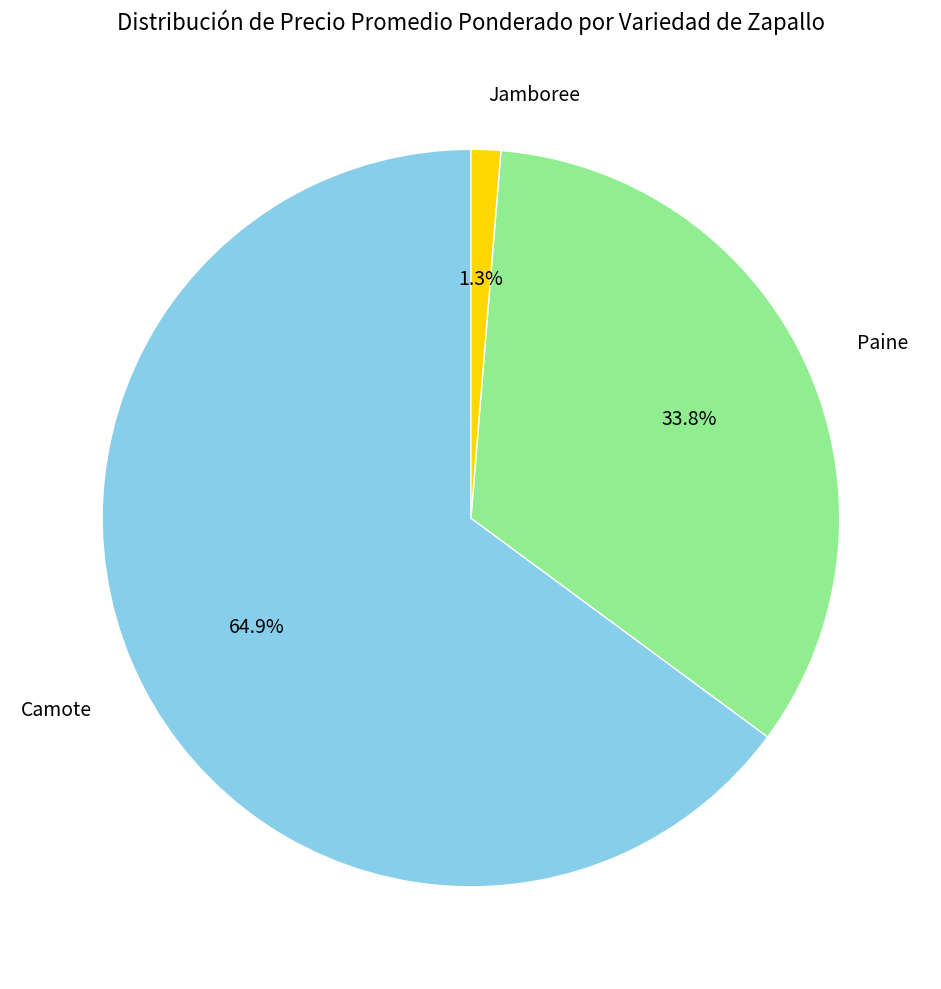

To the nearest percent, what is the average slice percentage?

33%